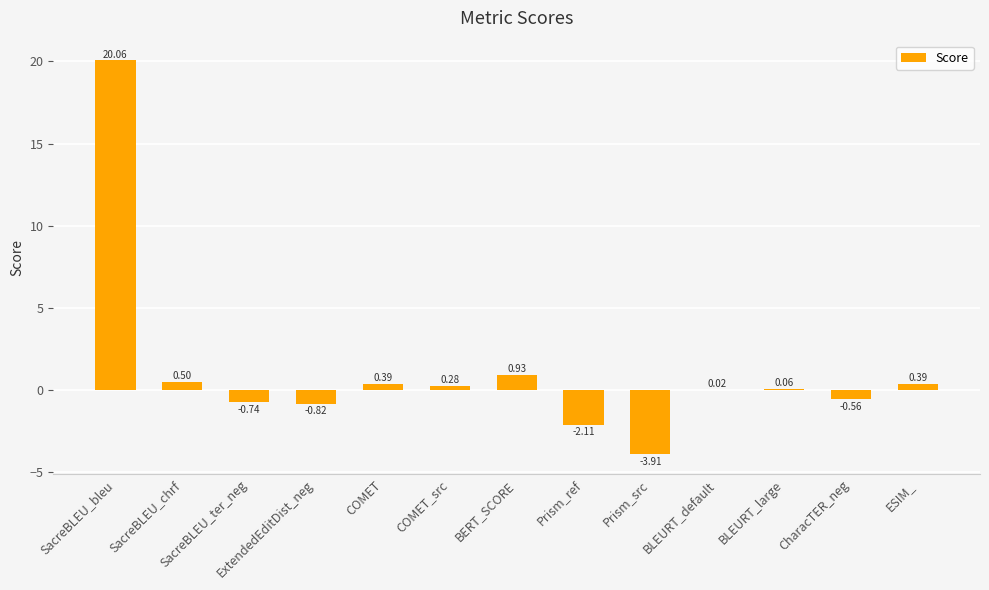

Where does the data first go above 0?

SacreBLEU_bleu